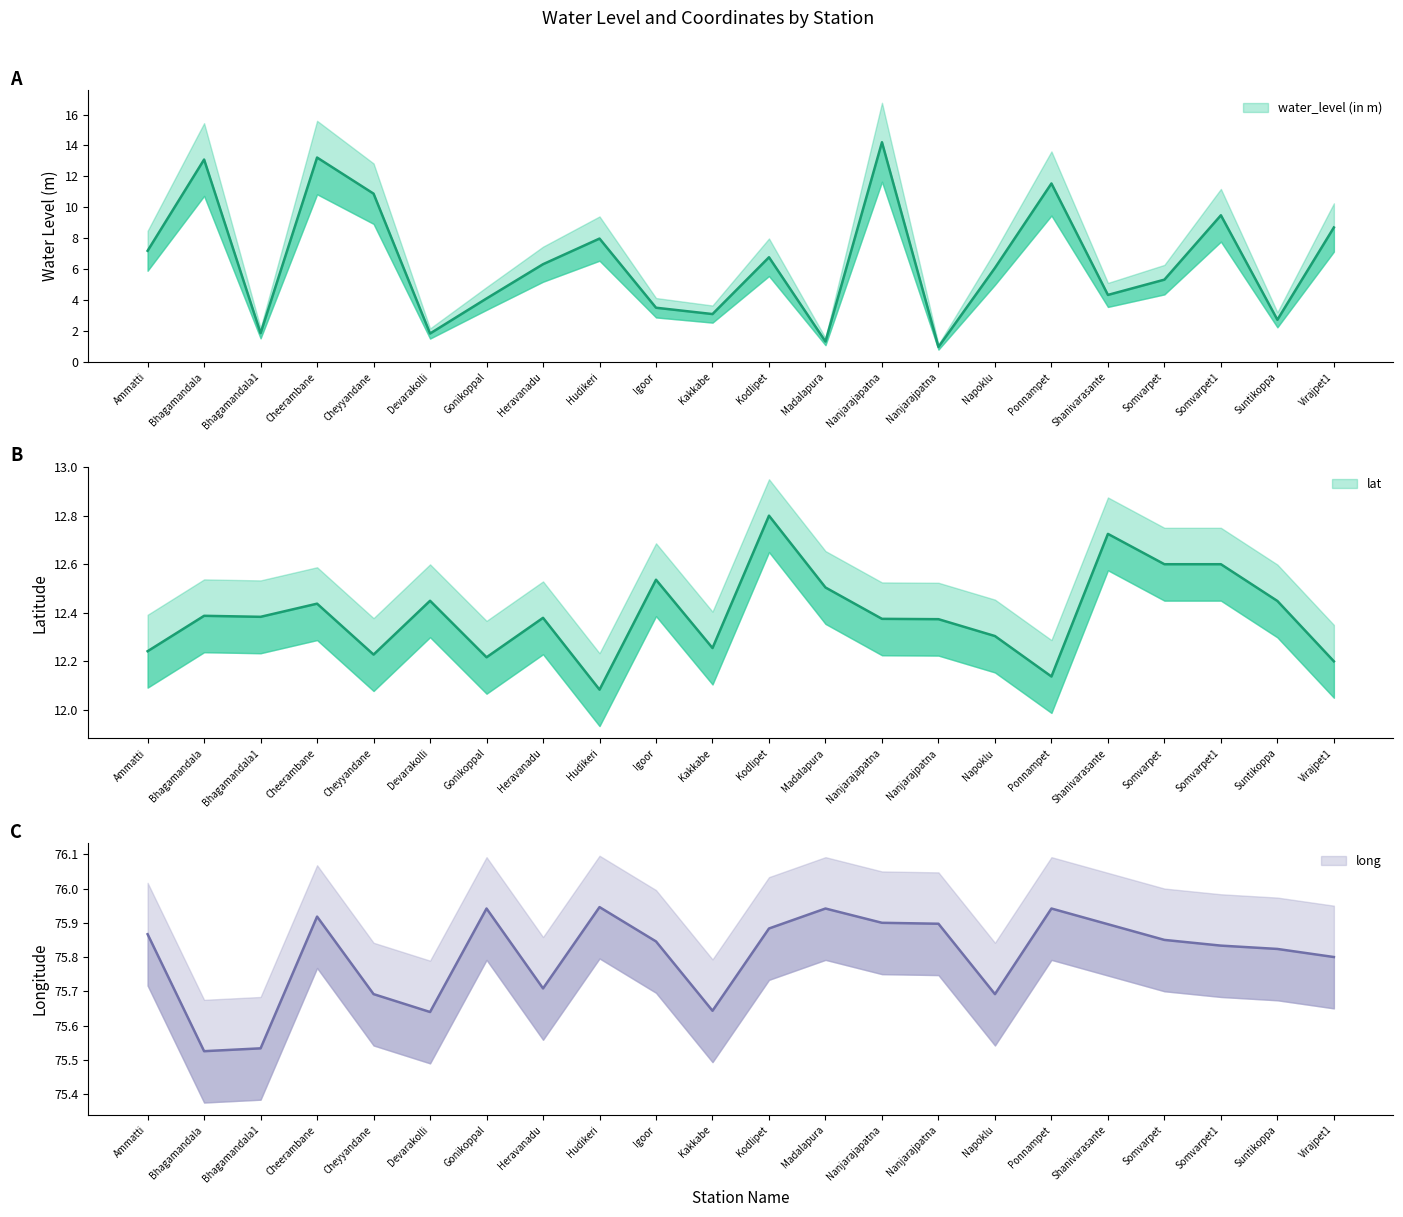

What position from the right is Virajpet1?

1